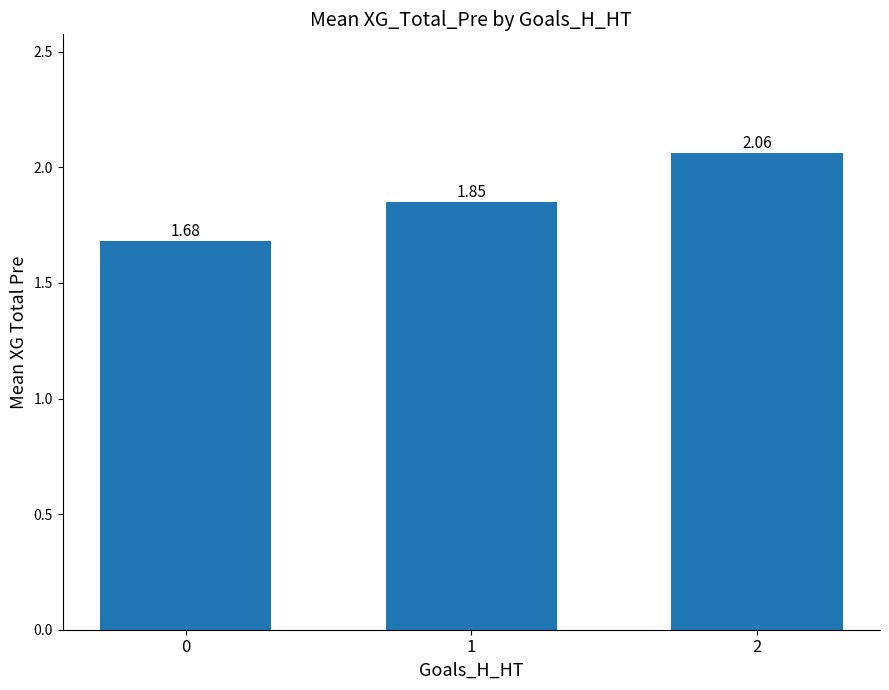

True or false: the data shows 2.9 at 2.

False